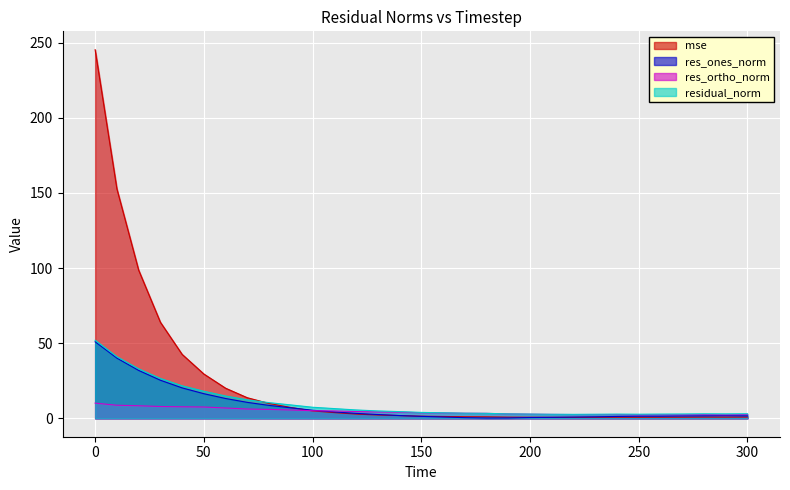

At how many categories does at least one series exceed 232?

1